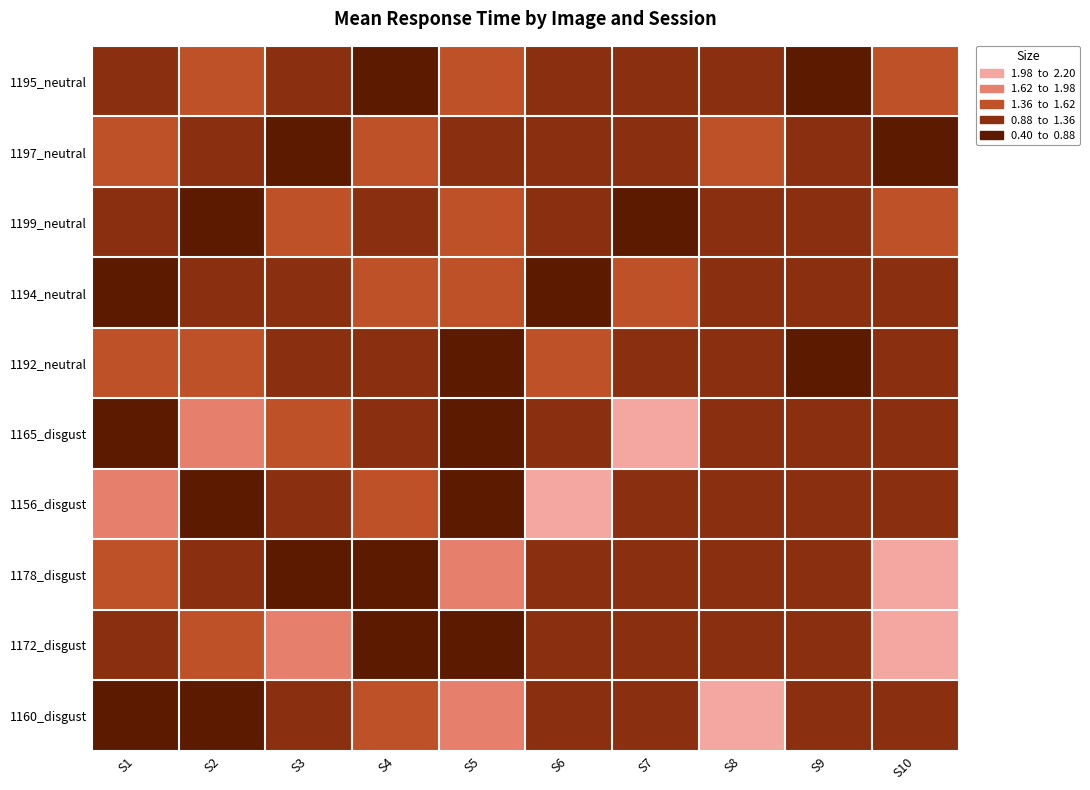

Which category has the highest value across all series?

S7